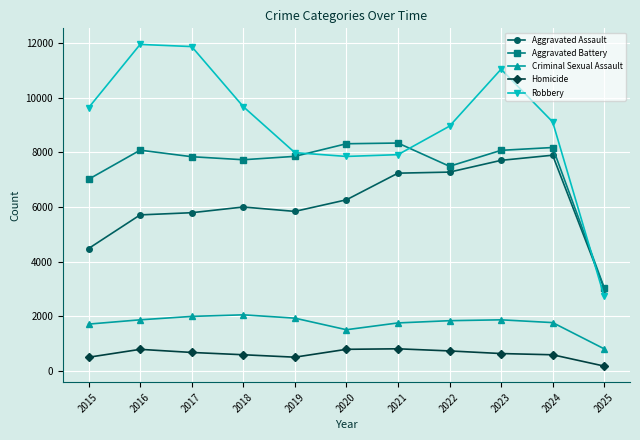

What is the sum of all Robbery values?

98791